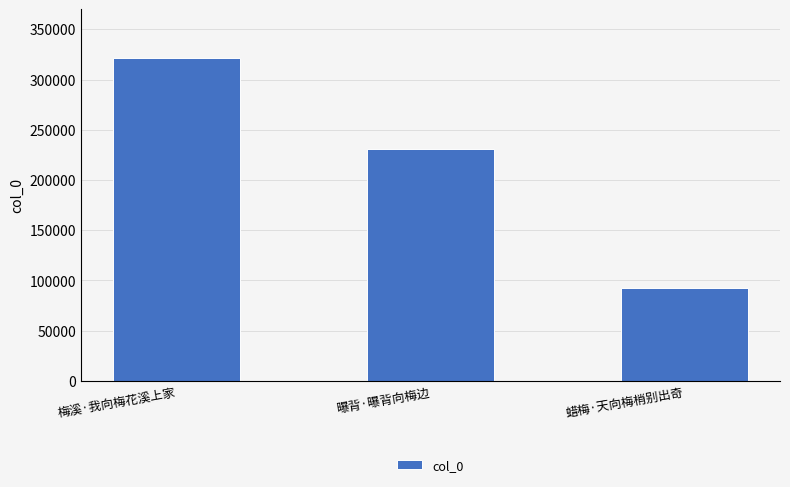

At which label is the value closest to 207061?

曝背·曝背向梅边